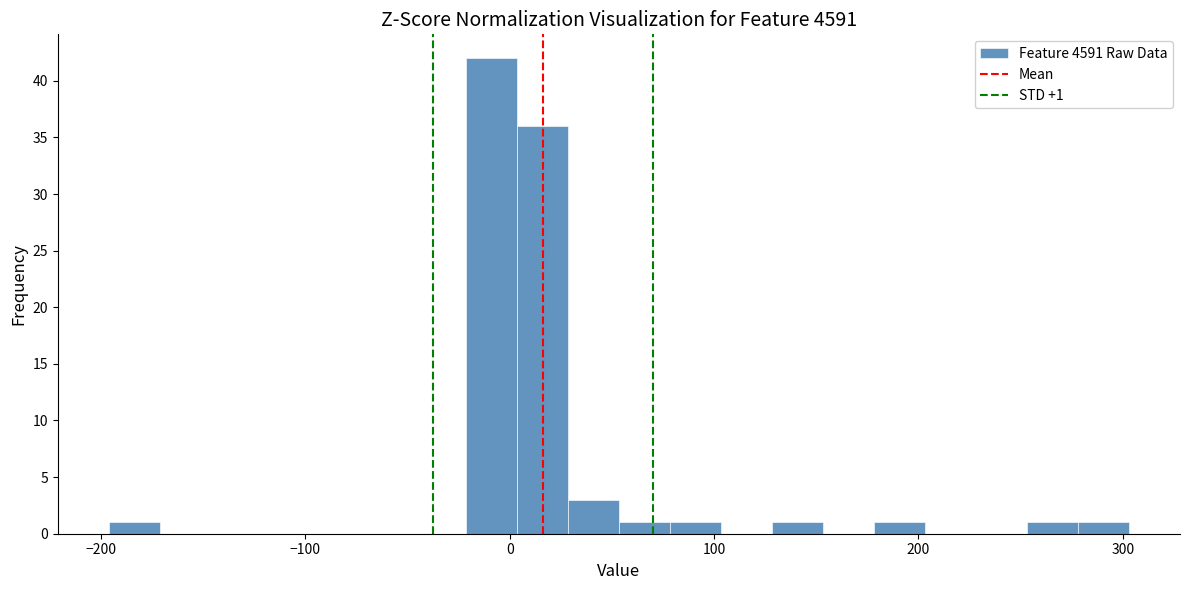

Around what value on the x-axis is the tallest bar? Give the approximate position of its centre, as read against the axis.

-10